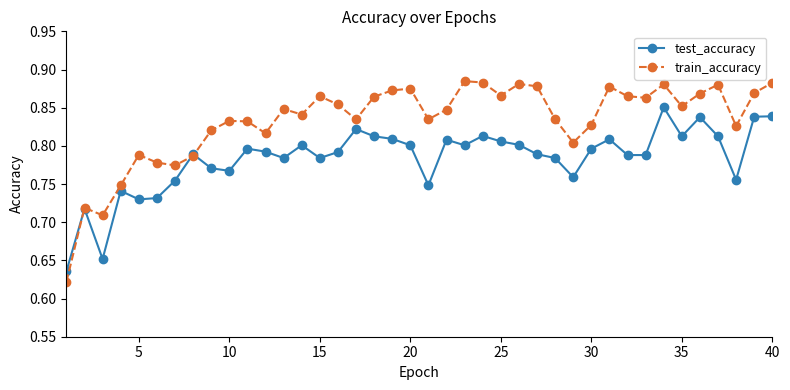

Rank the series by their maximum value, from lowest to highest.

test_accuracy, train_accuracy